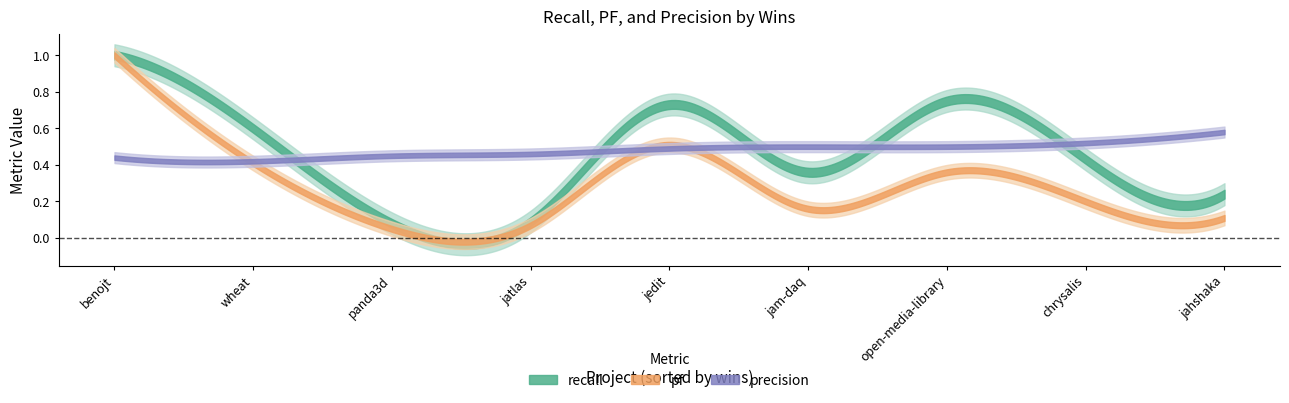

The precision series shows 0.2 at 5. True or false?

False